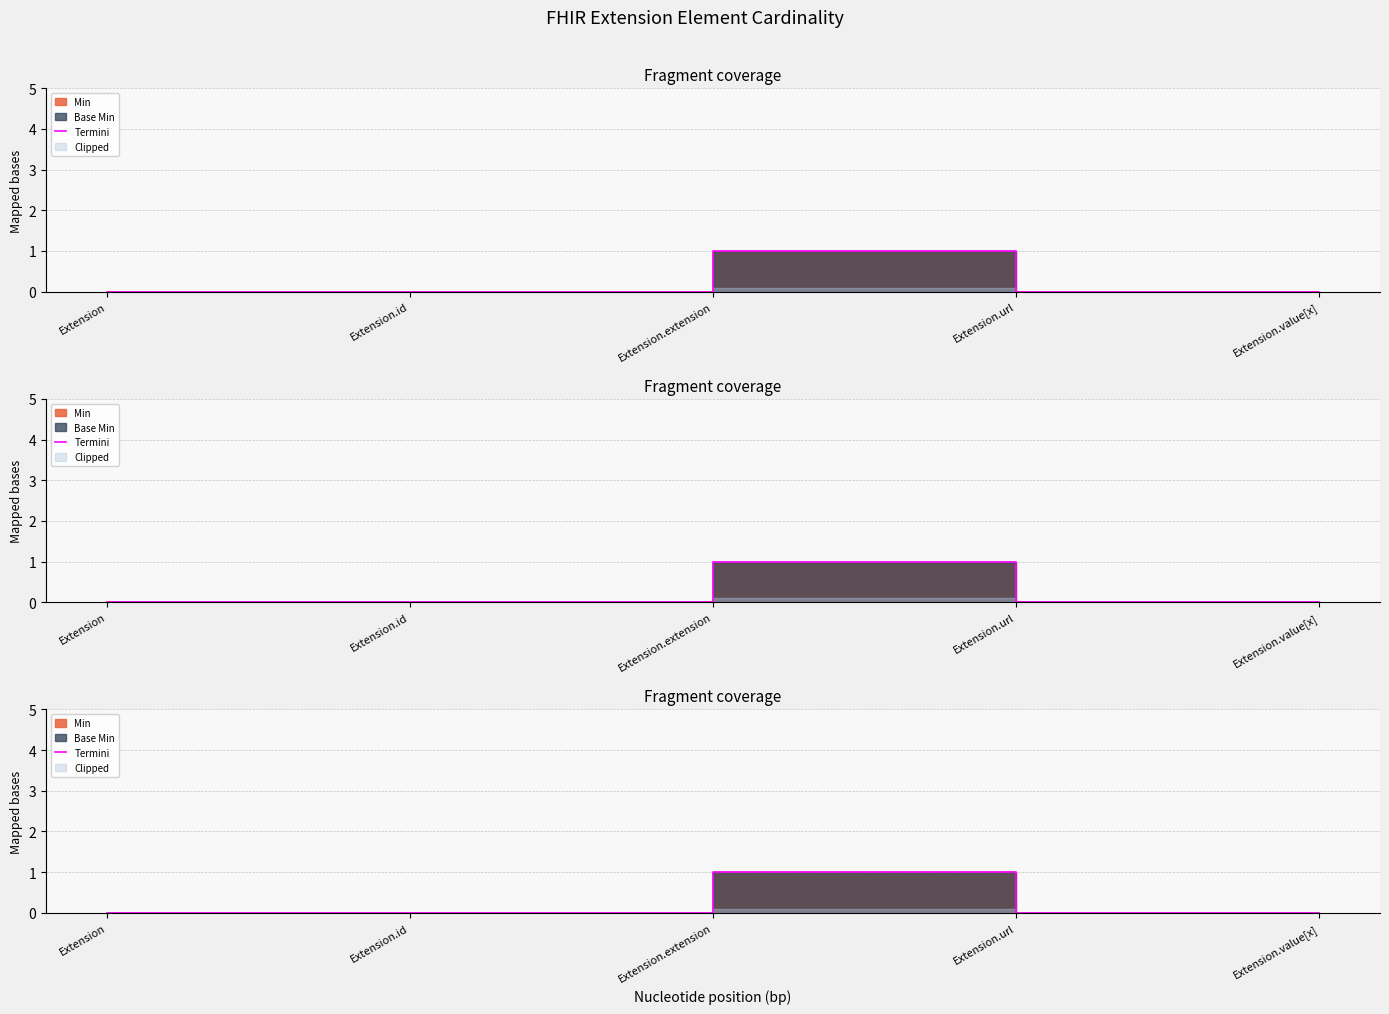

Does the chart have visible grid lines?

Yes